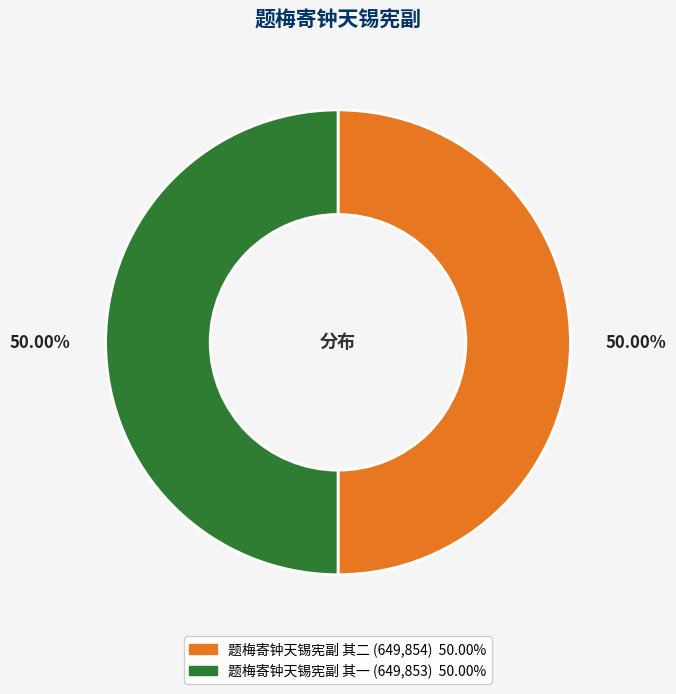

Approximately how many times larger is the value at 题梅寄钟天锡宪副 其一 compared to 题梅寄钟天锡宪副 其二?

1.0